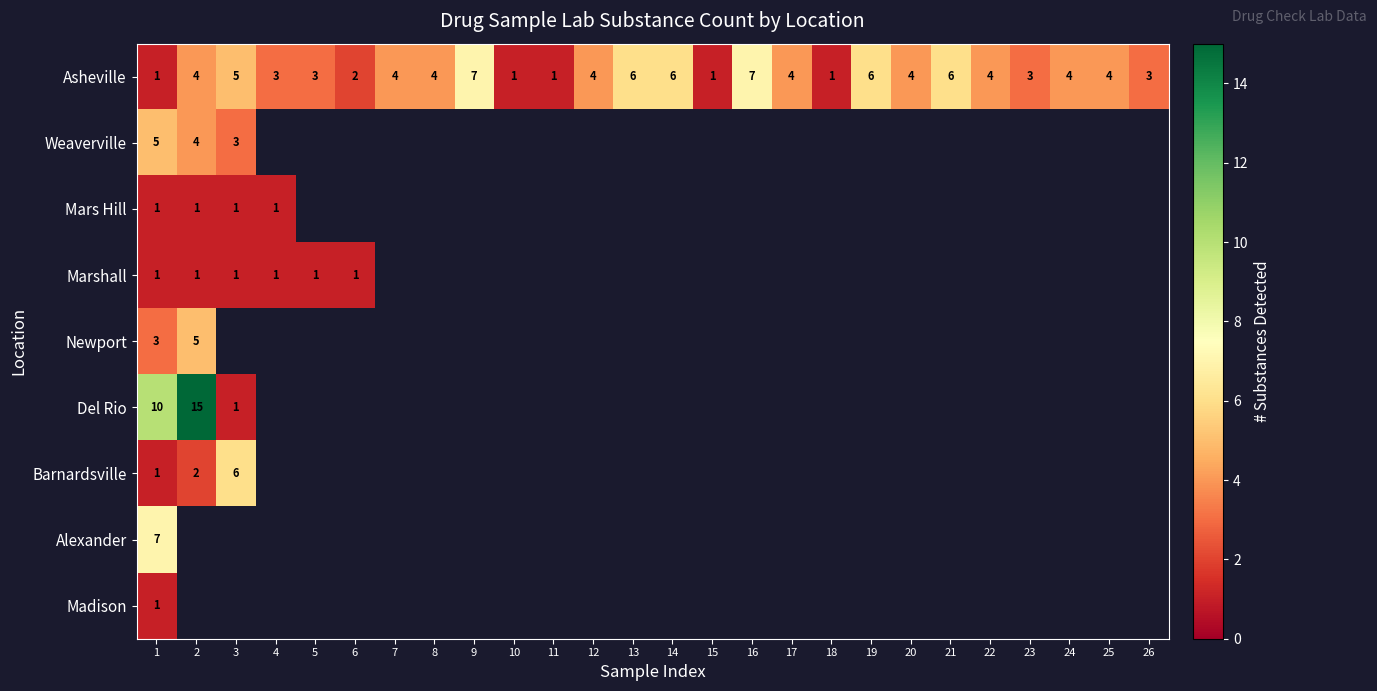

What is the sum of the Asheville values at 8 and 26?

7